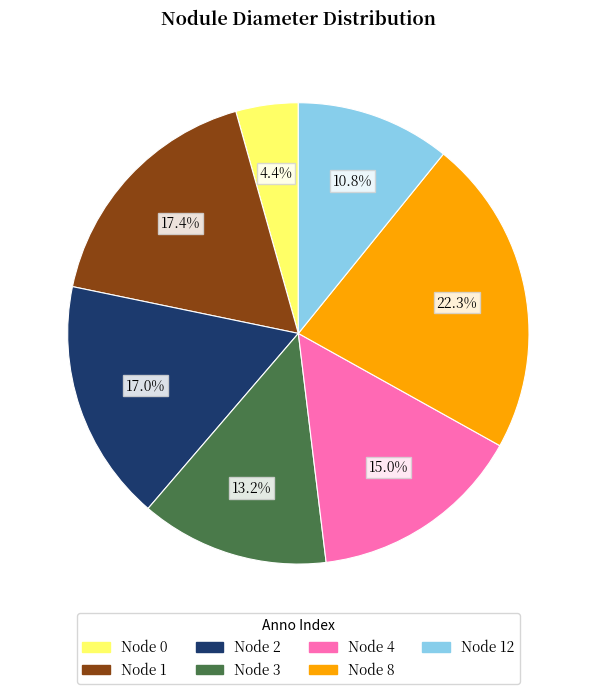

Is Node 4 the majority of the pie?

No